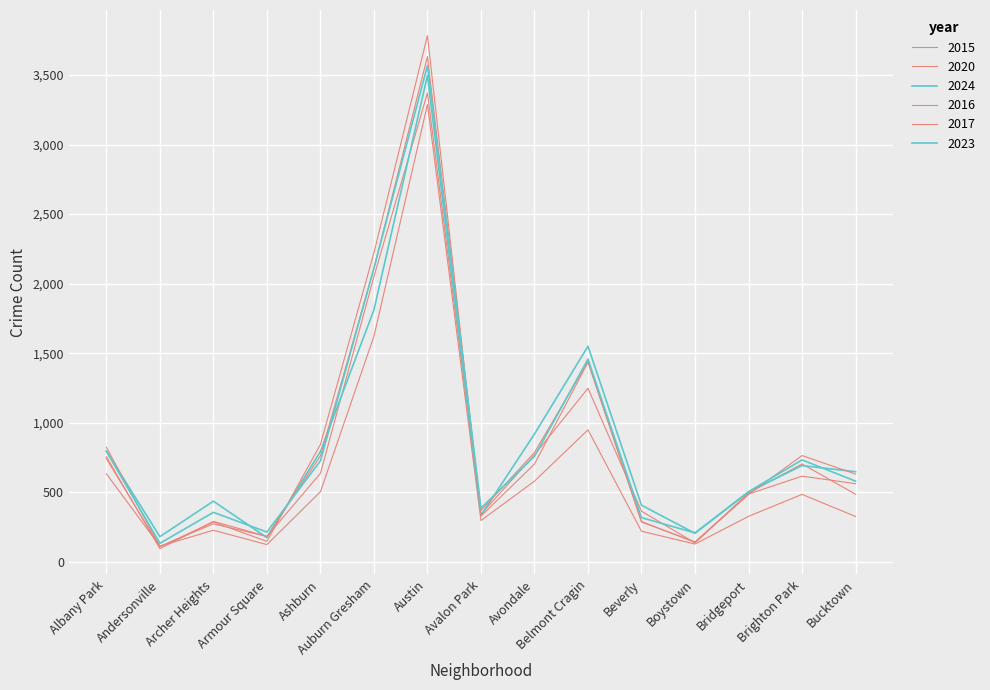

Does the chart have visible grid lines?

Yes